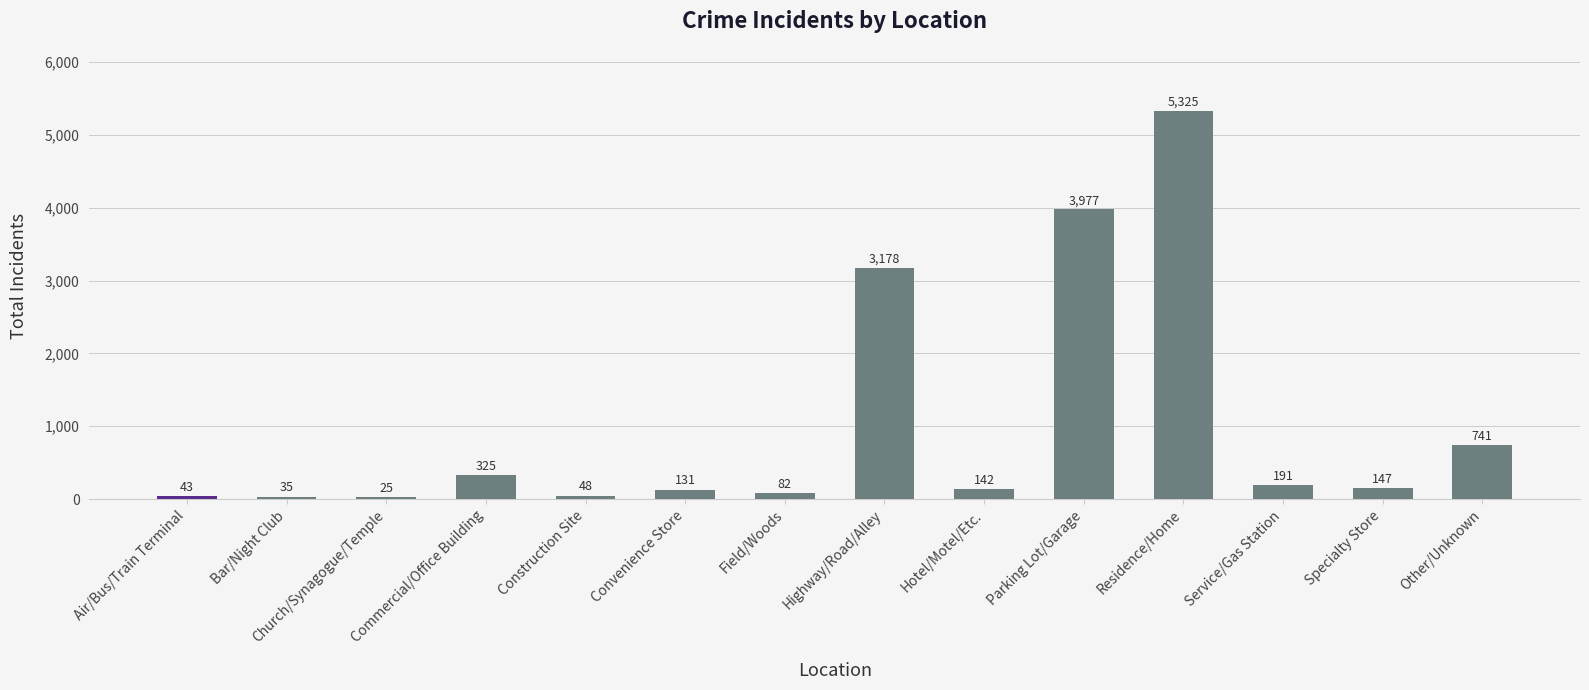

What is the change in value from Air/Bus/Train Terminal to Specialty Store?

+104